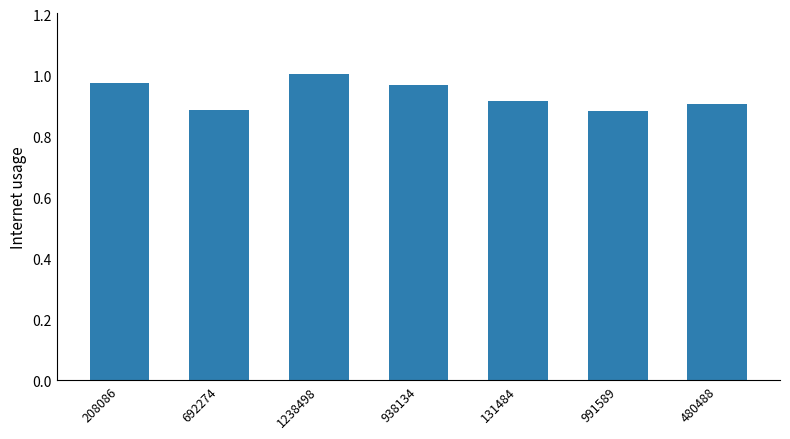

What is the difference between the maximum and minimum values?

0.1